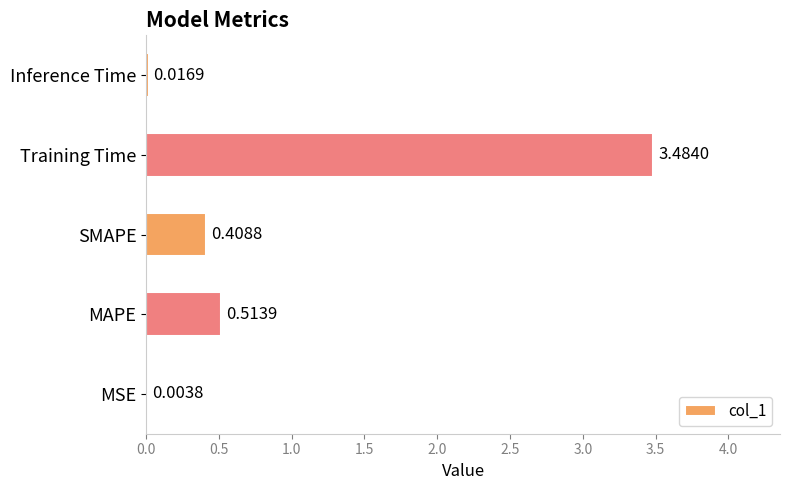

What is the sum of all values?

4.4